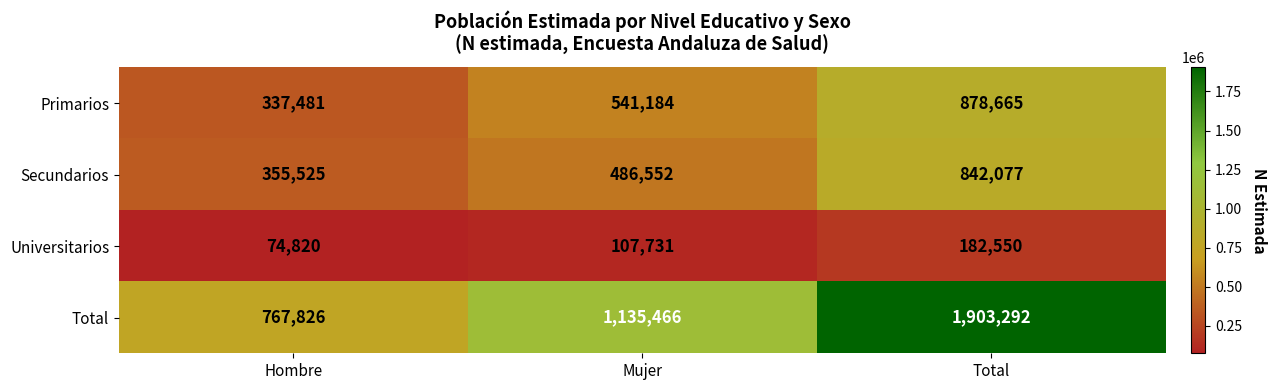

What is the difference between the maximum and minimum values in the Secundarios series?

486552